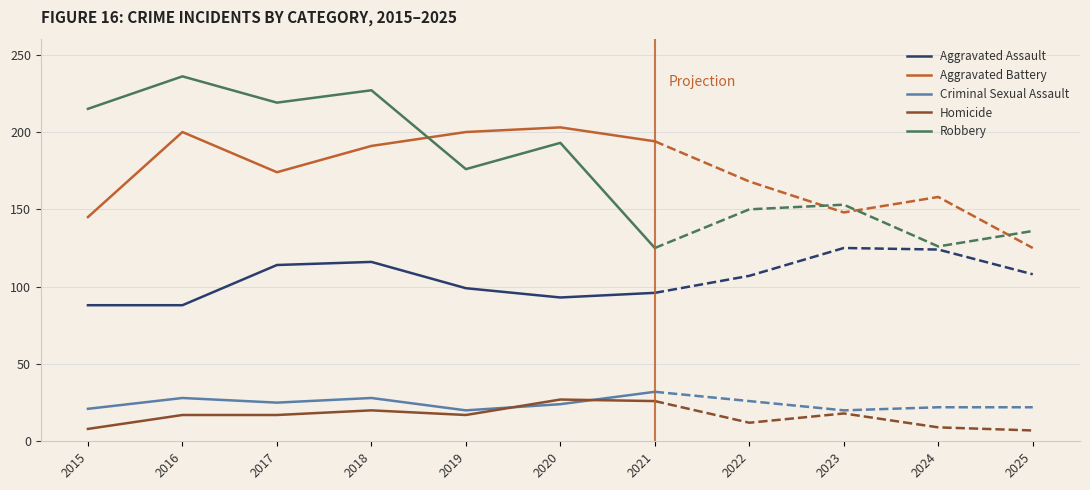

How many data points in Homicide are above 17?

3